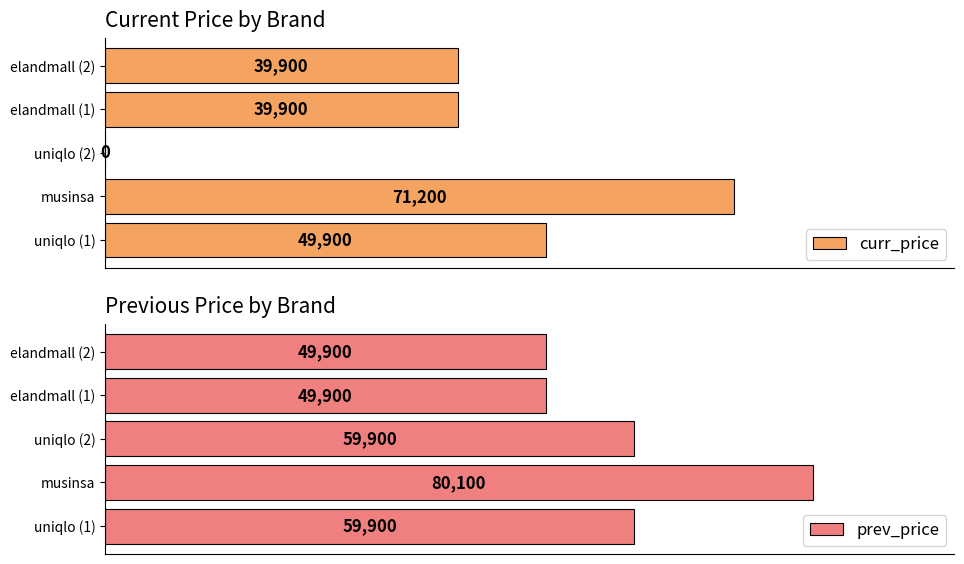

What is the highest value of the curr_price series?

71200